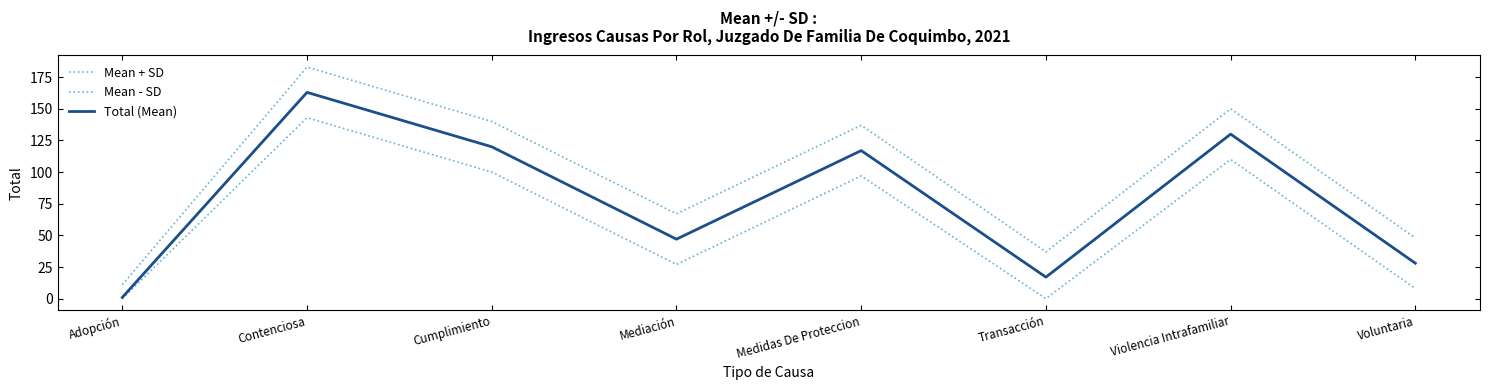

How many lines are shown in the chart?

3